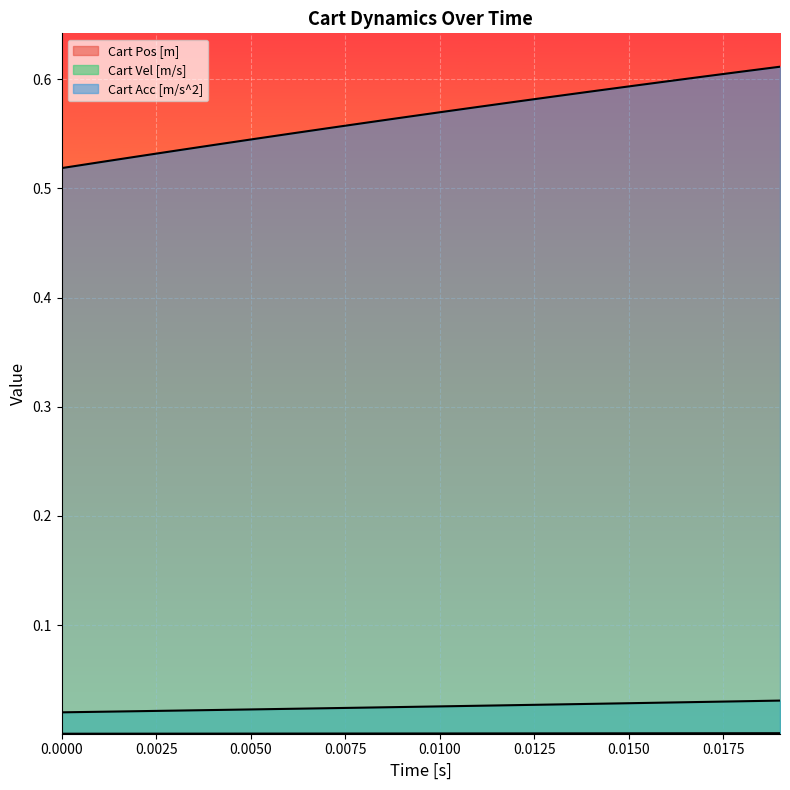

What are all the series names shown in the legend?

Cart Pos [m], Cart Vel [m/s], Cart Acc [m/s^2]